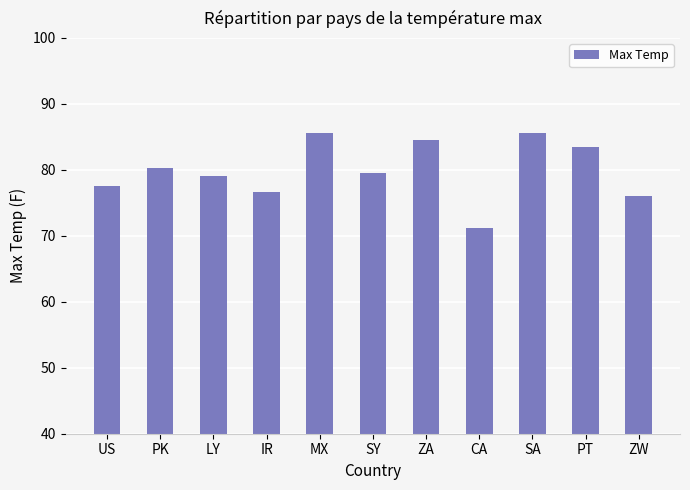

Reading left to right, extract all data points from this chart.

77.6	80.2	79.1	76.6	85.6	79.5	84.6	71.3	85.6	83.5	76.0